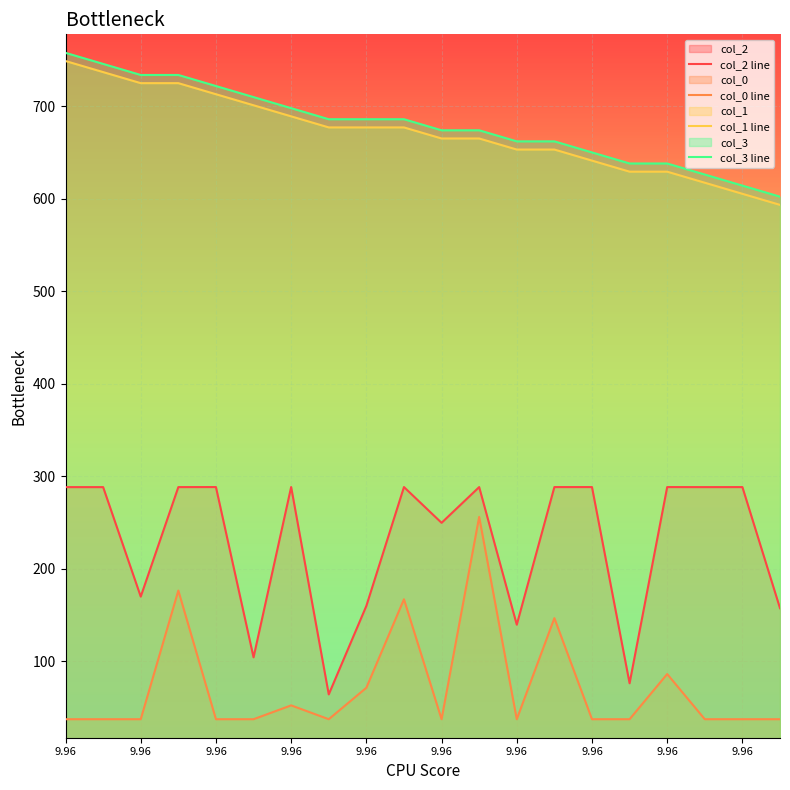

At which category is the sum across all series the highest?

9.96